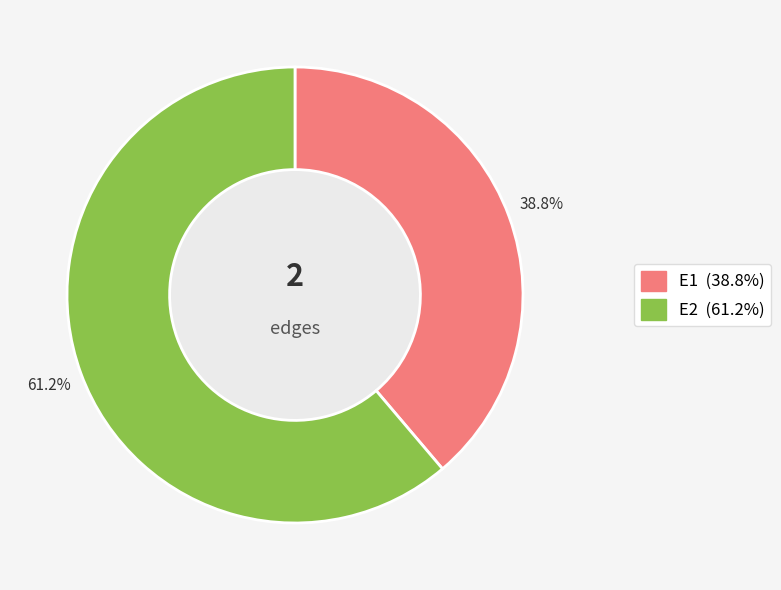

To the nearest percent, what is the difference between the largest and smallest slice percentages?

22%